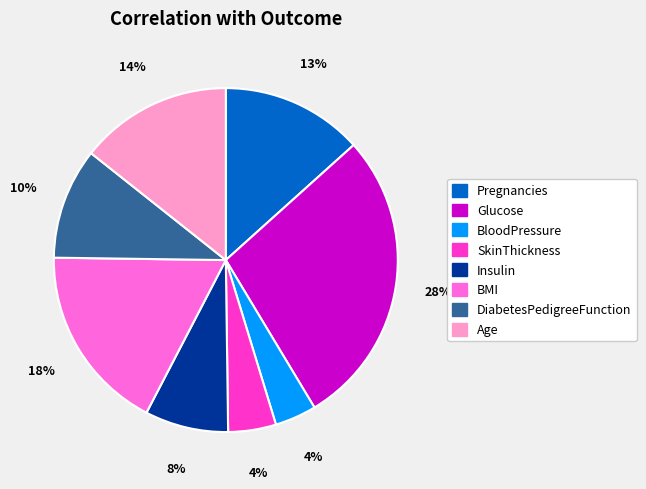

Which category has the biggest portion of the pie?

Glucose